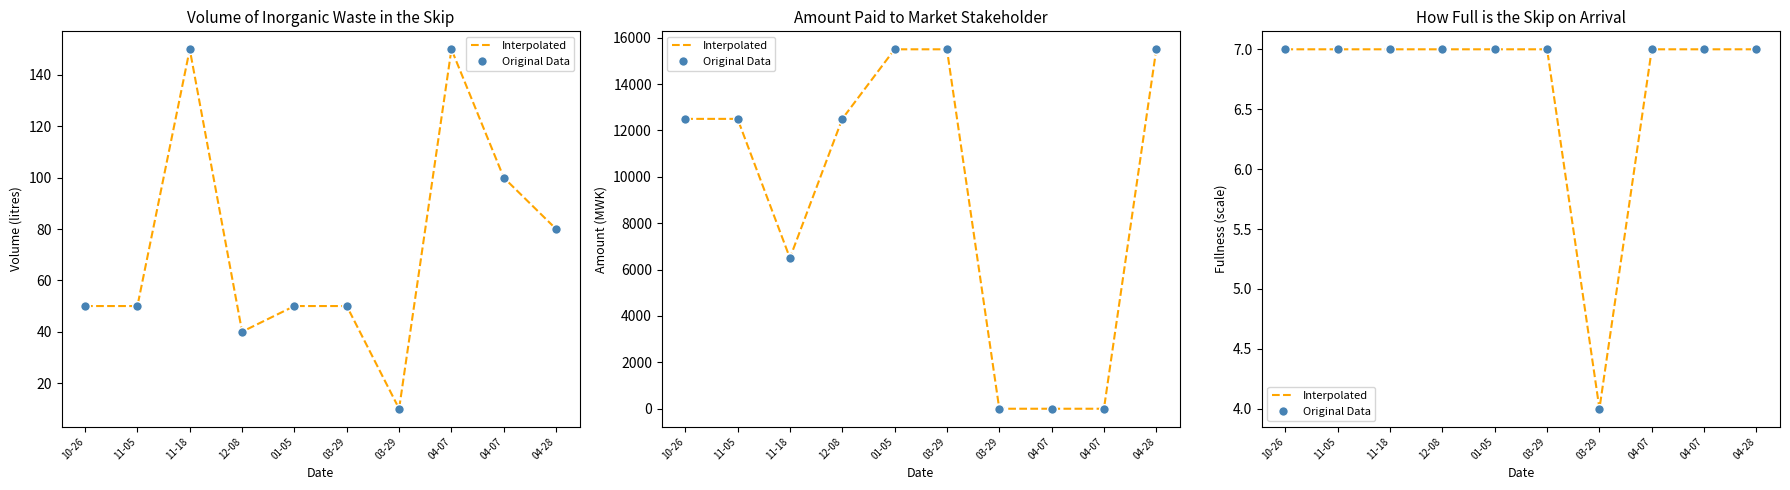

Where is Interpolated nearest to the value 5?

03-29